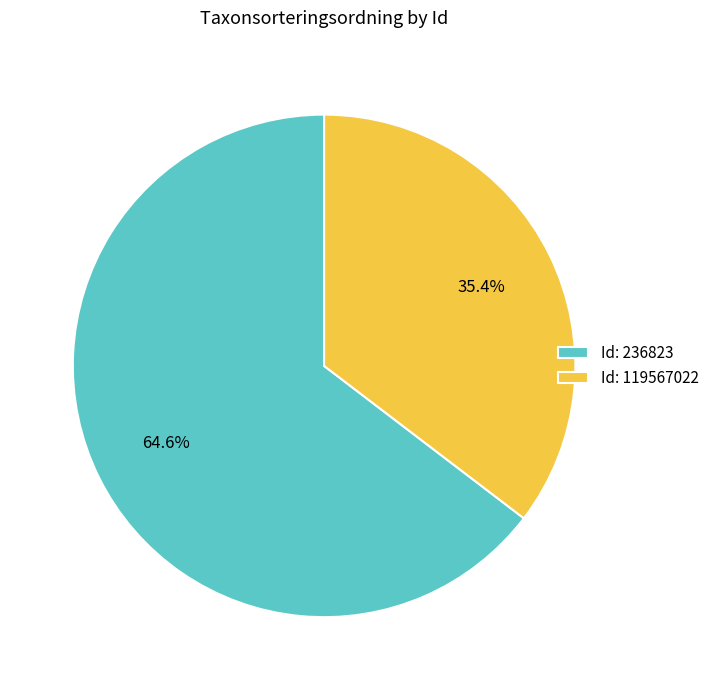

Which has a higher value, Id: 119567022 or Id: 236823?

Id: 236823